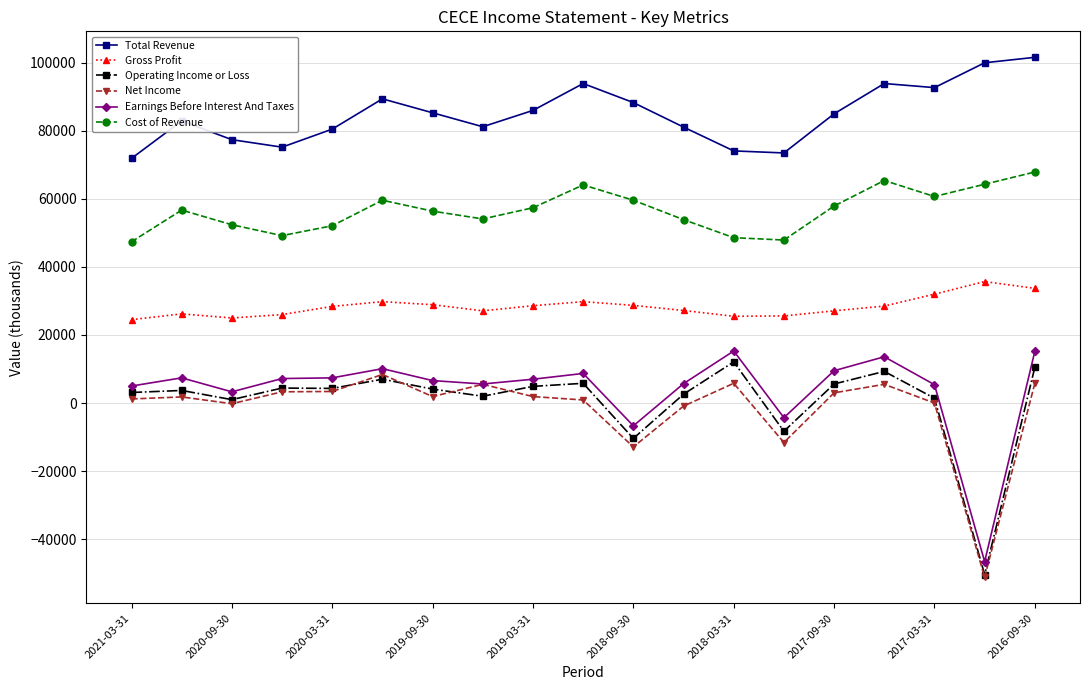

What is the smallest value displayed?

-51200